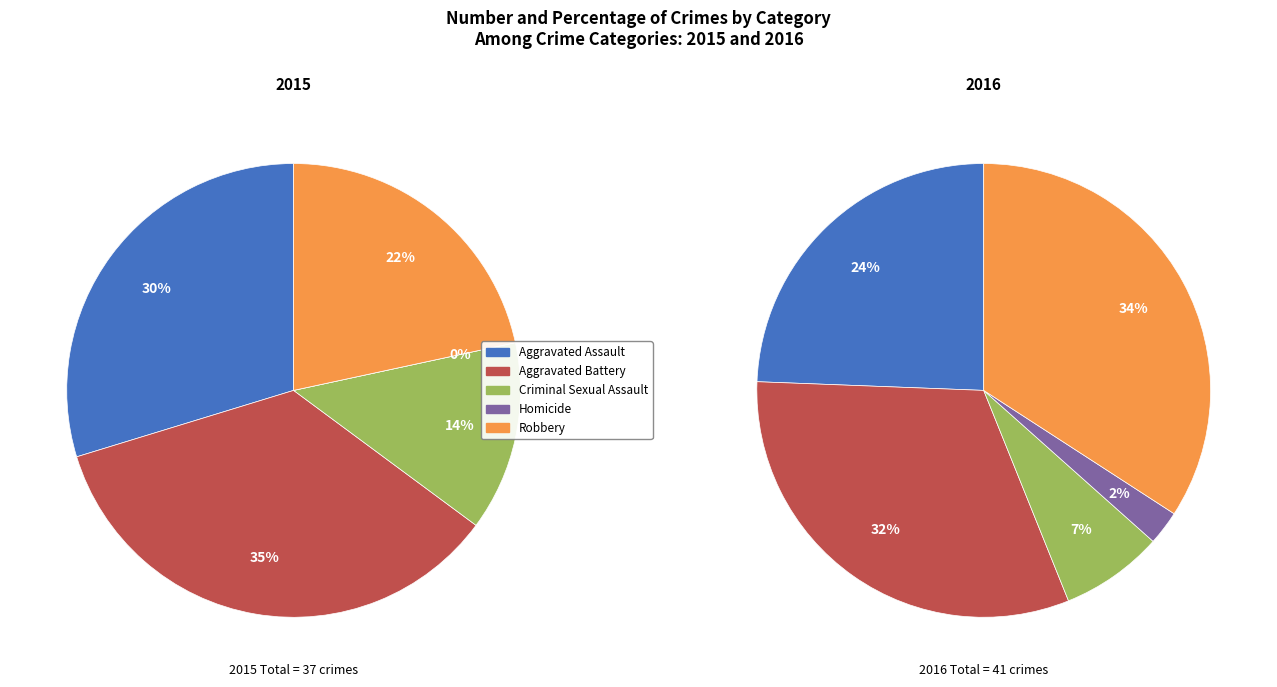

Combined, what portion of the pie is Homicide and Aggravated Battery?

35.1%